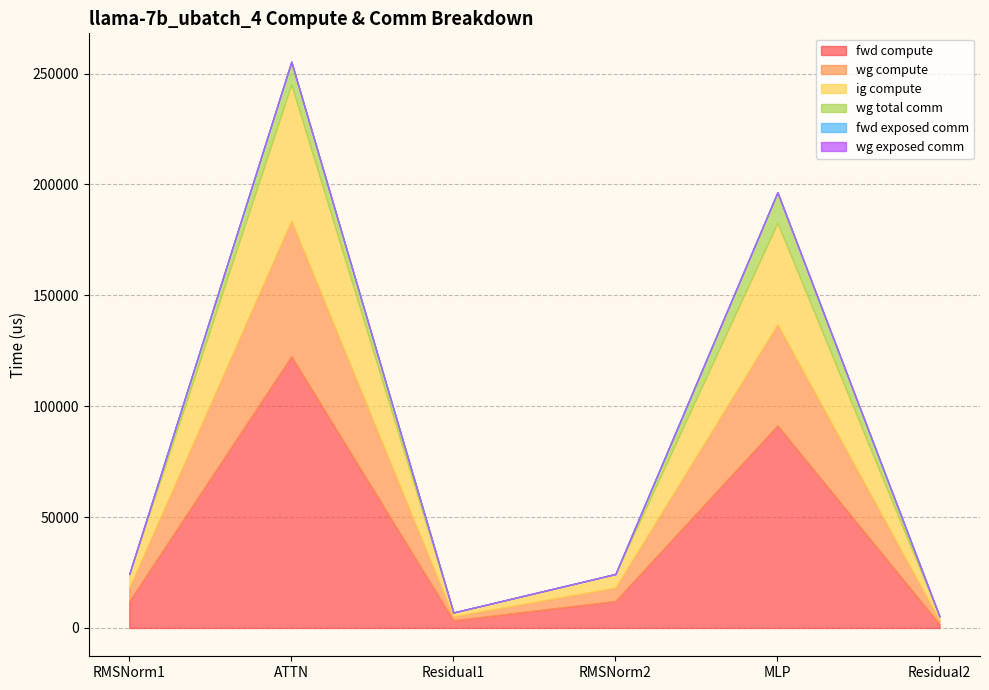

At which label does wg compute first exceed 6085?

RMSNorm1